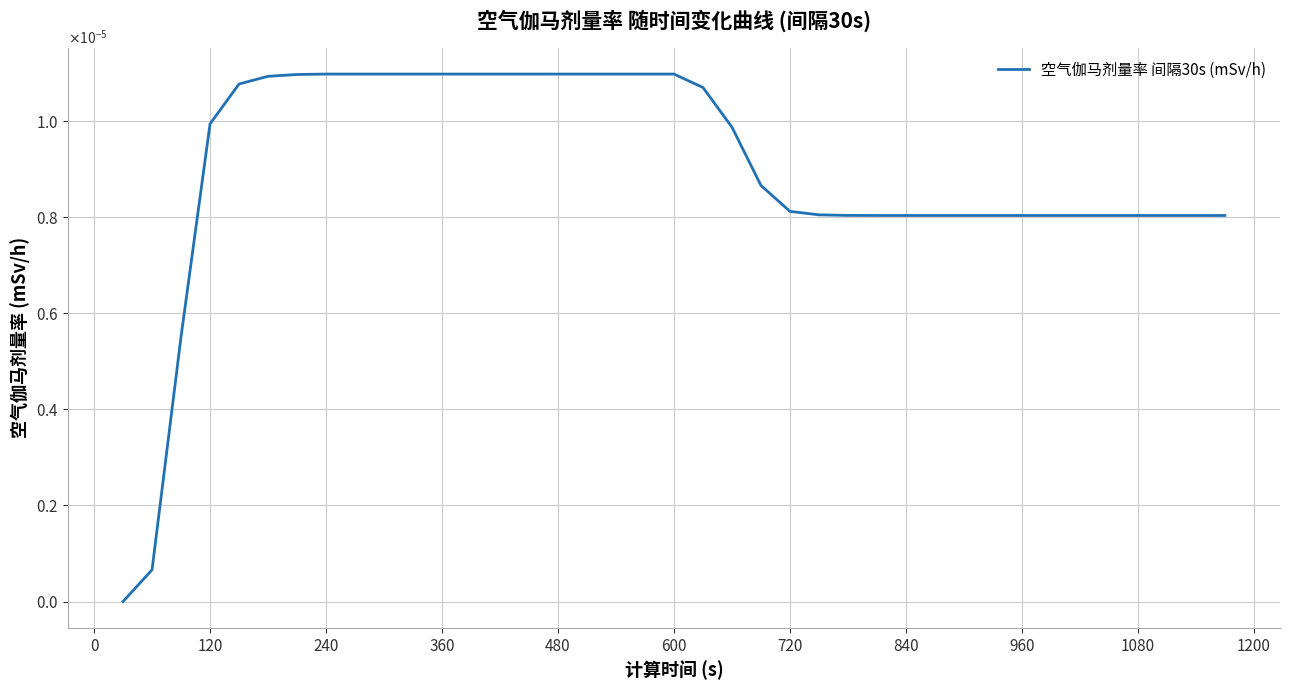

Does the chart display data point markers on the line(s)?

No